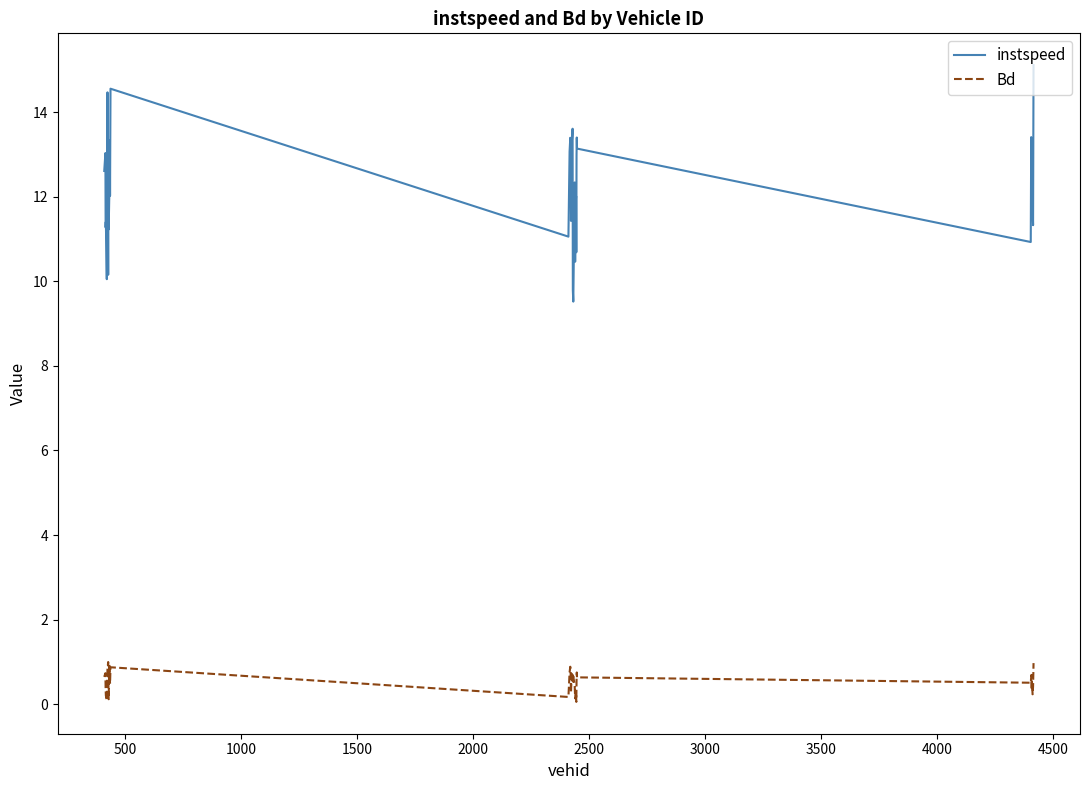

True or false: instspeed and Bd cross at least once.

False